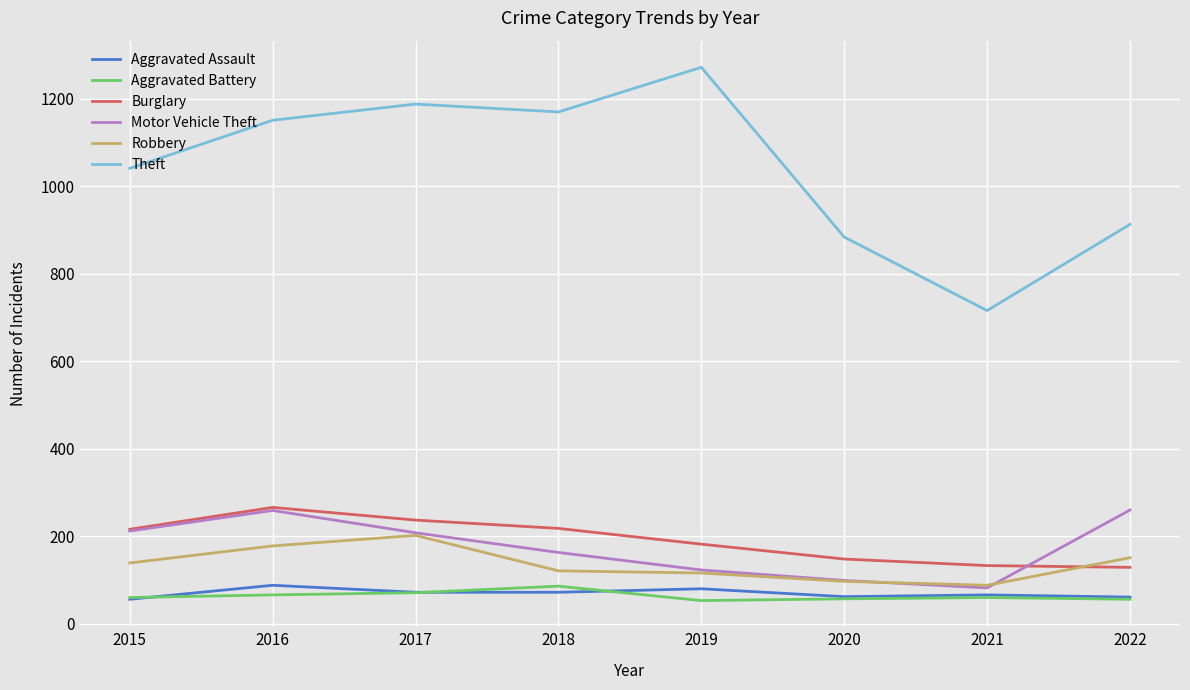

True or false: Theft and Motor Vehicle Theft cross at least once.

False